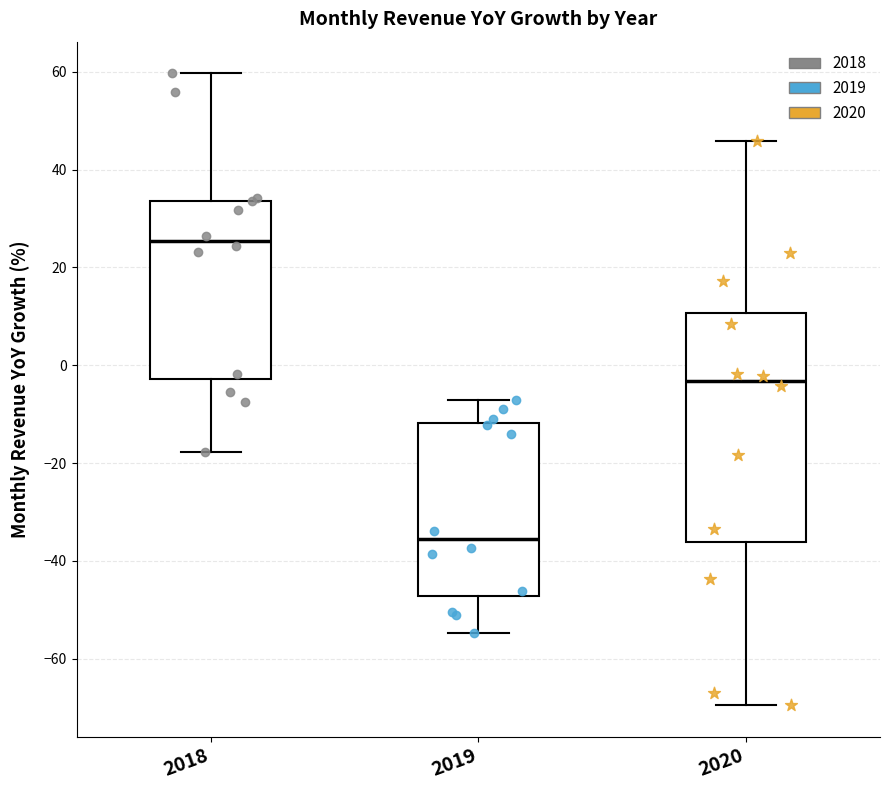

Reading left to right, transcribe this box plot: for each box, give where its median line is, the range the box spans, and where its two whiskers end, as read against the y-axis. The values are not printed on the chart, so give them approximately, as read against the axis.

2018: median 26, box -2 to 34, whiskers -18 to 60
2019: median -36, box -48 to -12, whiskers -54 to -8
2020: median -4, box -36 to 10, whiskers -70 to 46